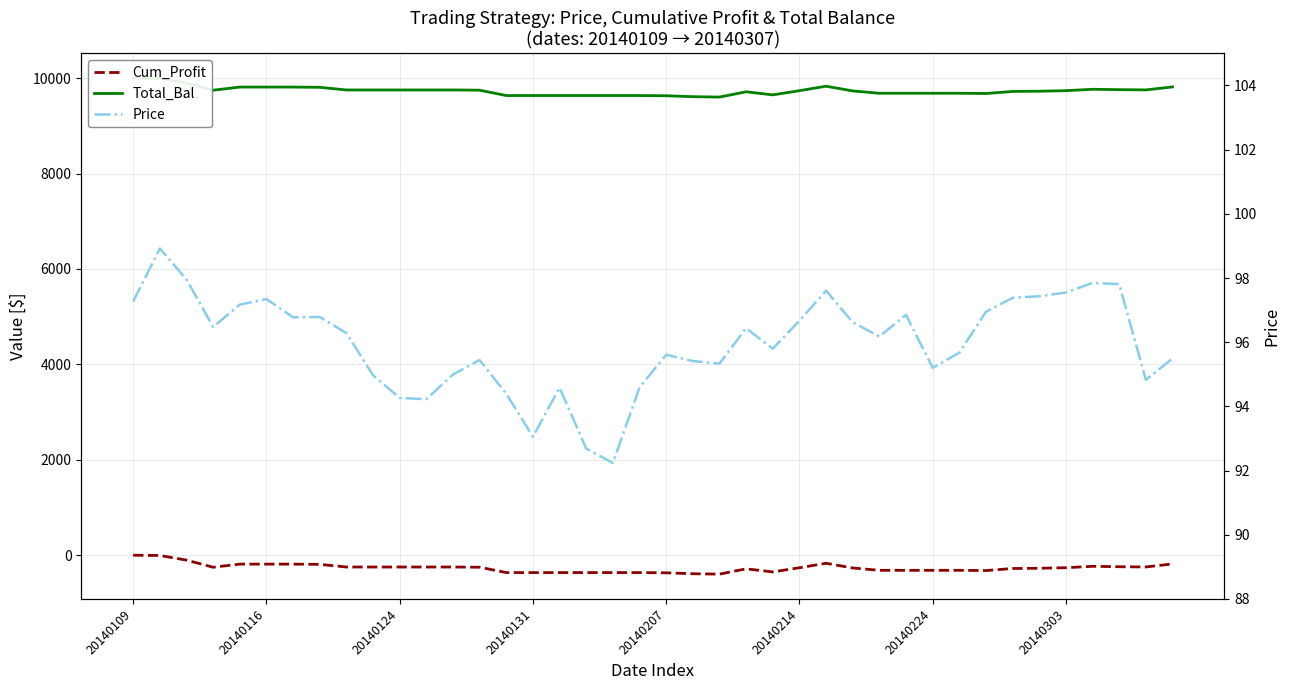

Is the value of Price at 15 greater than the value of Total_Bal at 28?

No